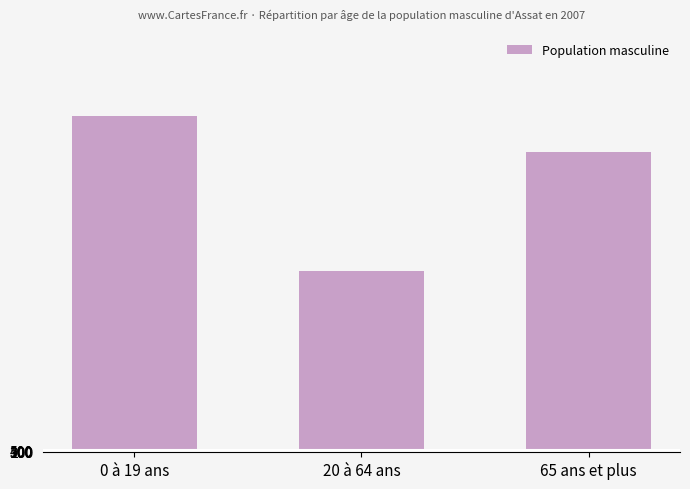

Reading right to left, extract all data points from this chart.

65 ans et plus=70480	20 à 64 ans=42710	0 à 19 ans=78970